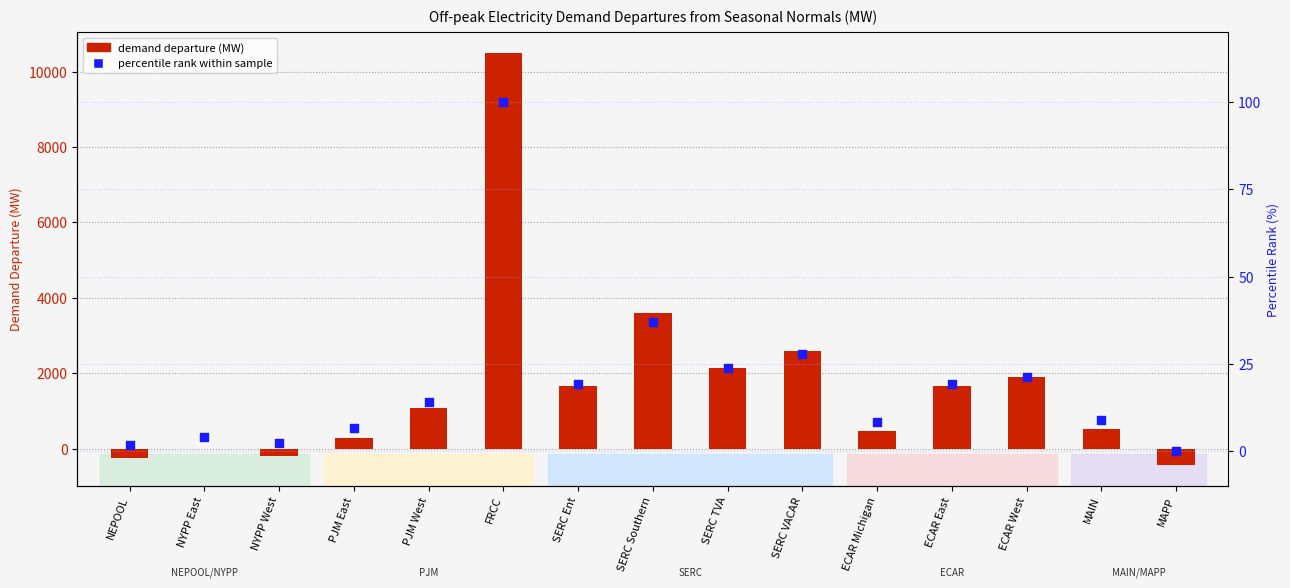

Which series has the largest Y range (max minus min)?

demand departure (MW)